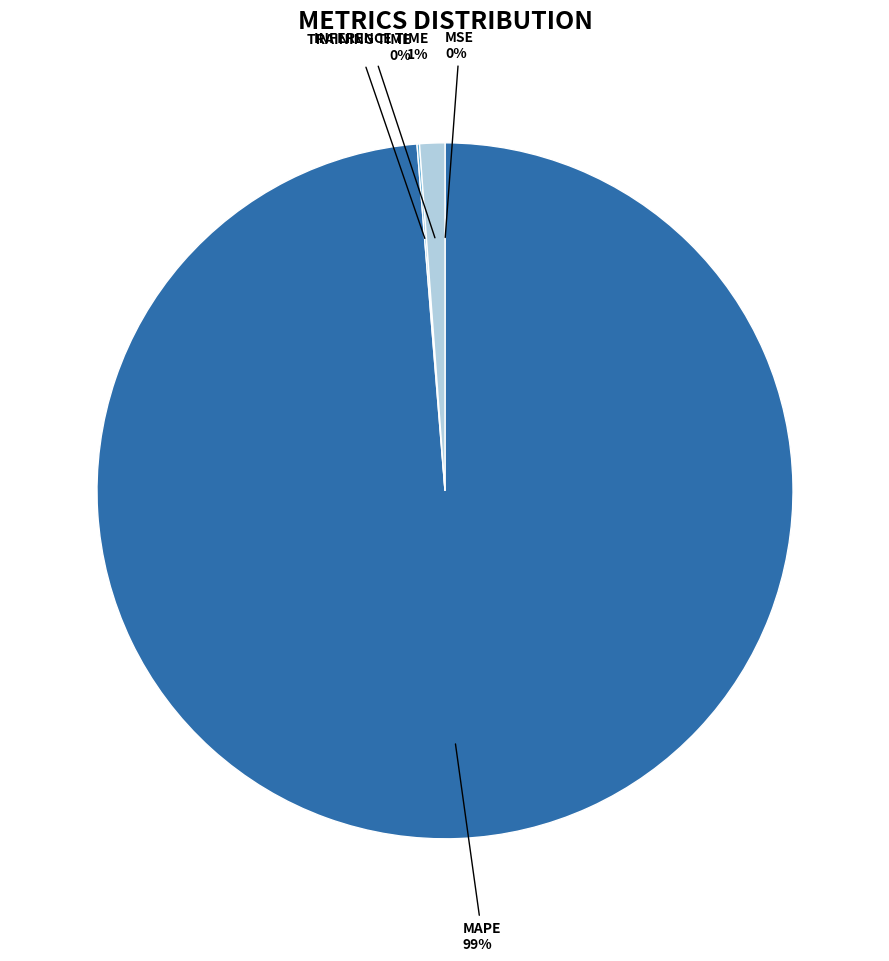

To the nearest percent, what is the average slice percentage?

25%